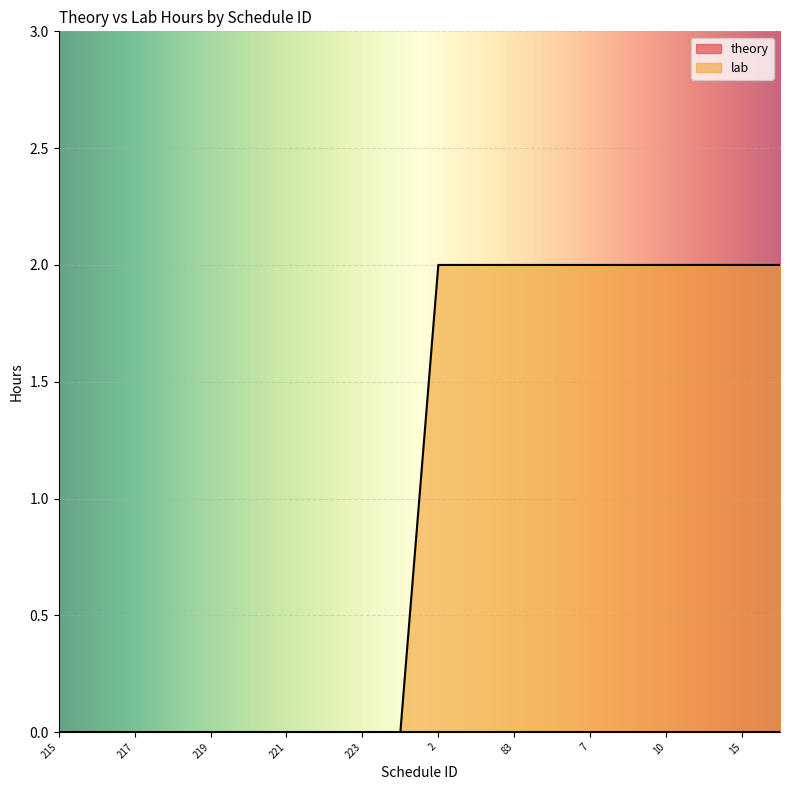

At which category does the chart reach its minimum across all series?

215